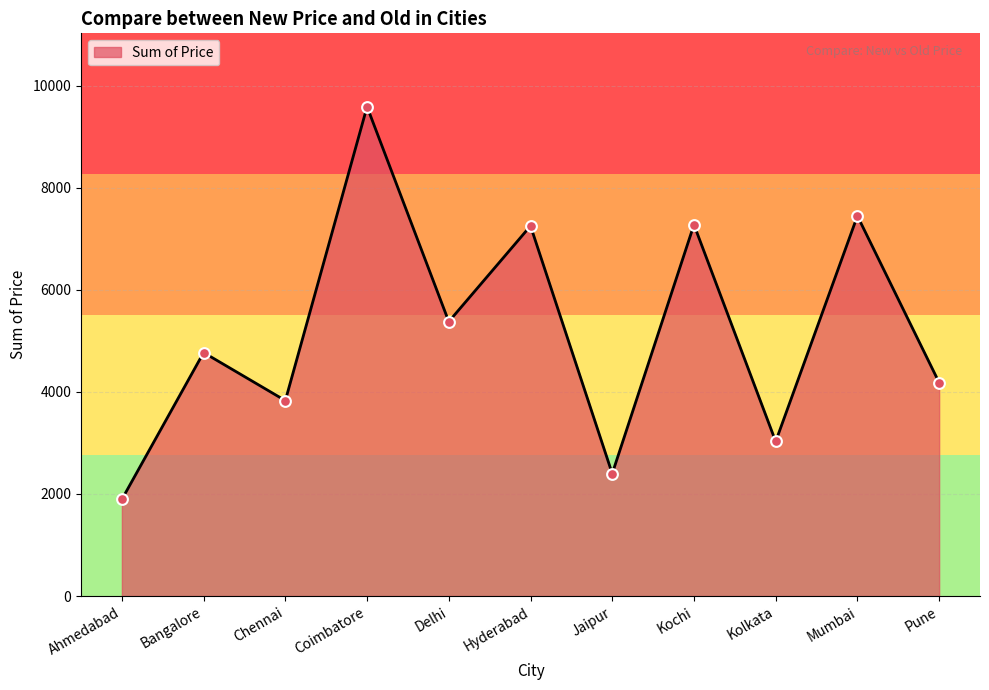

What is the change in value from Bangalore to Kochi?

+2506.0